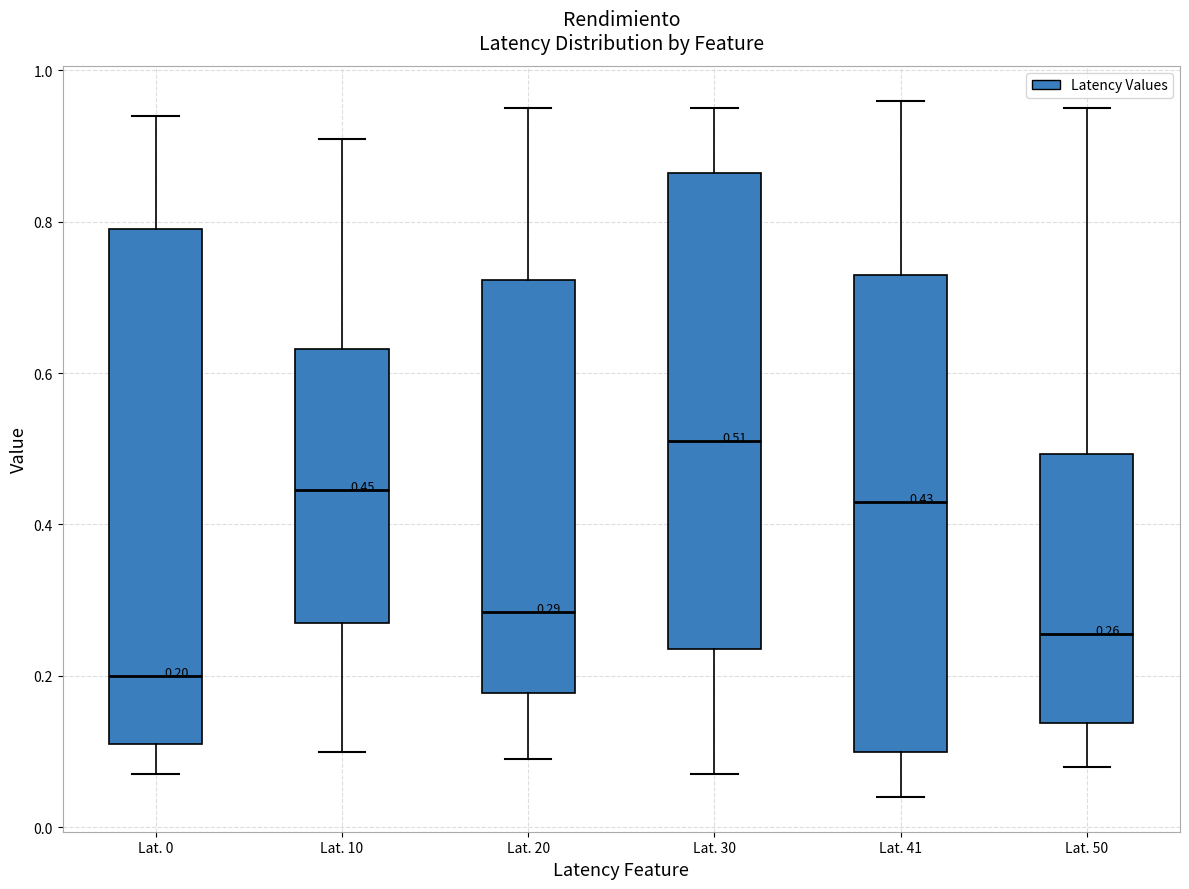

Comparing the boxes themselves (not the whiskers), which one is the tallest?

Lat. 0